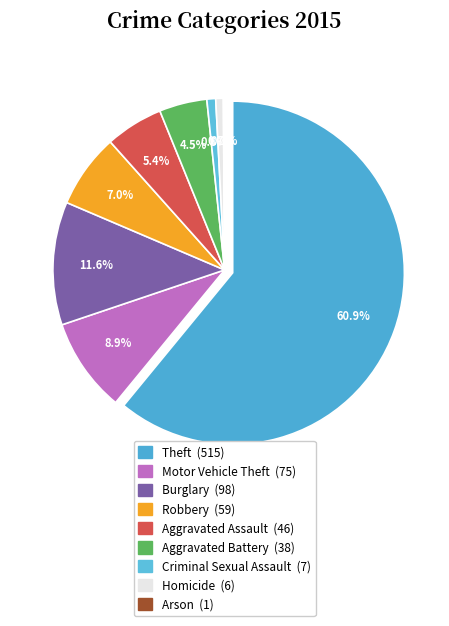

Do Arson and Aggravated Assault together represent more than half of the pie?

No